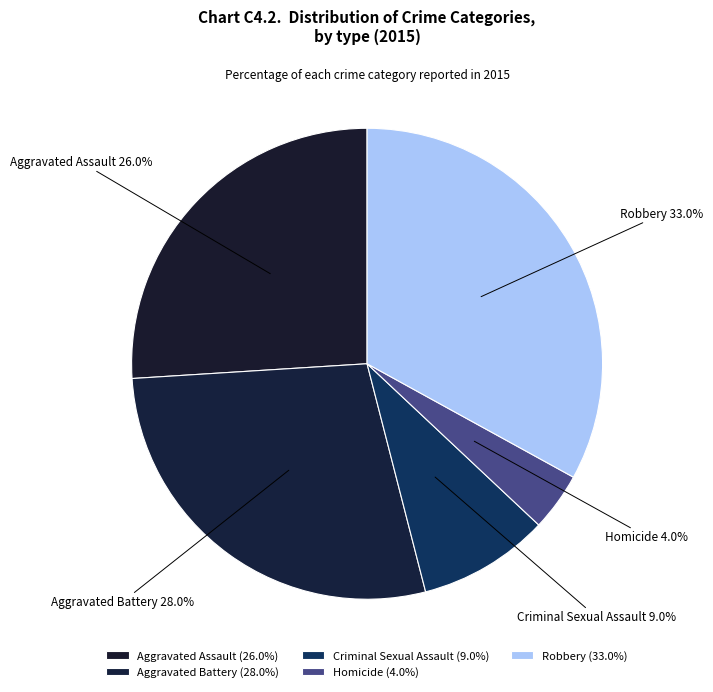

Which category has the smallest portion of the pie?

Homicide